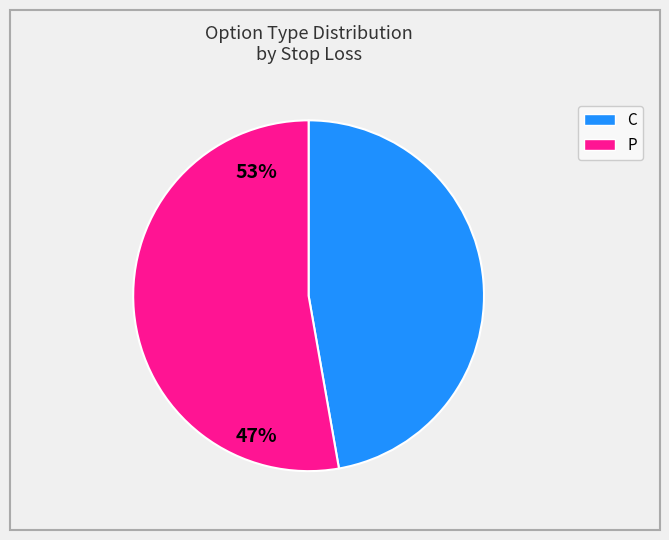

How many segments does this pie chart have?

2